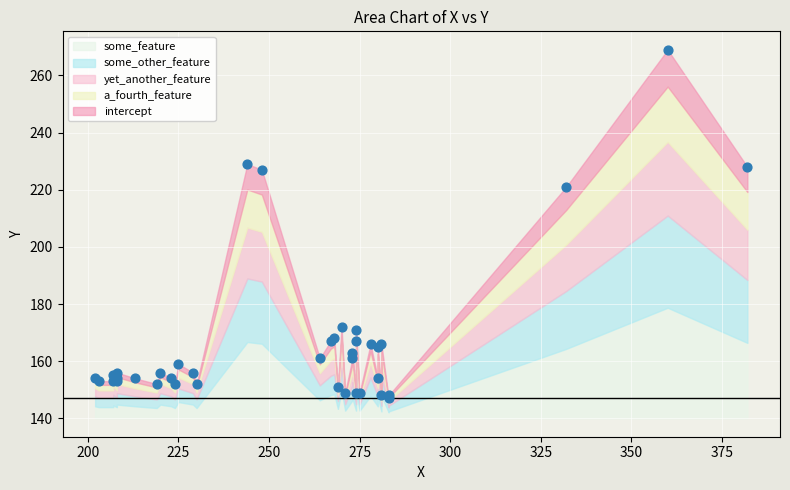

What Y value in the scatter plot is closest to 208?

221